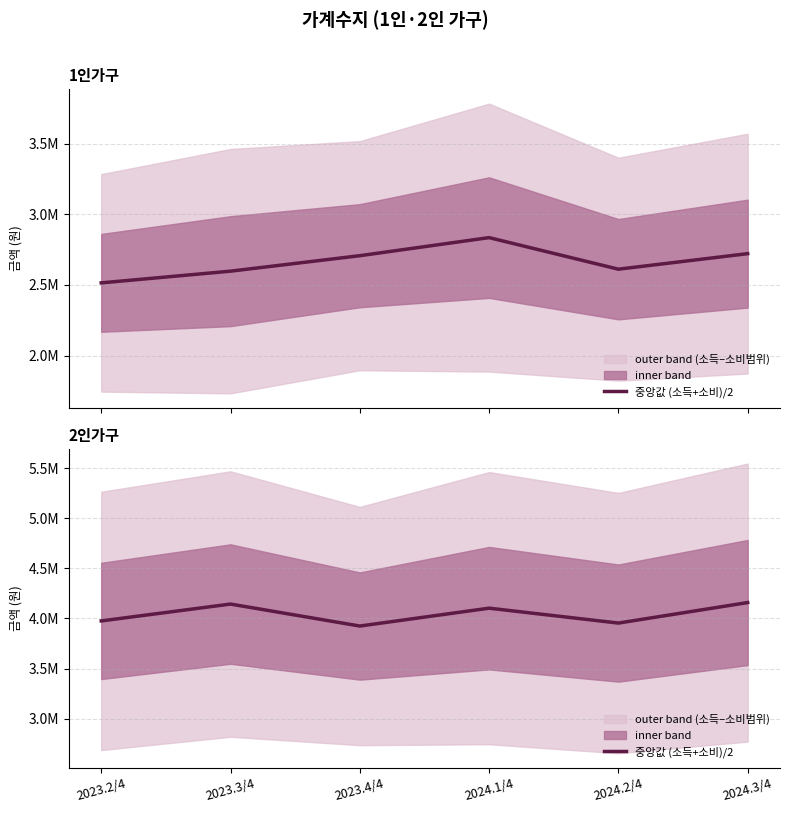

What is the label of the 4th point from the left?

2024.1/4